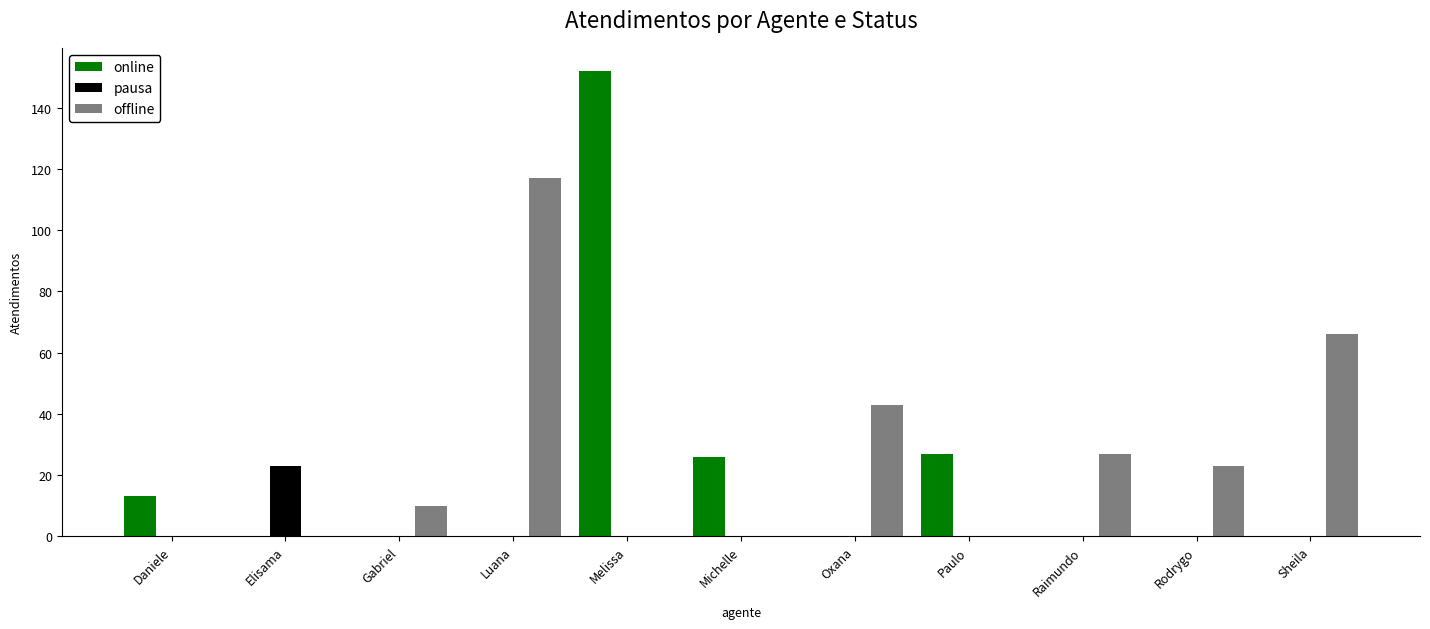

How many groups of bars are there?

11